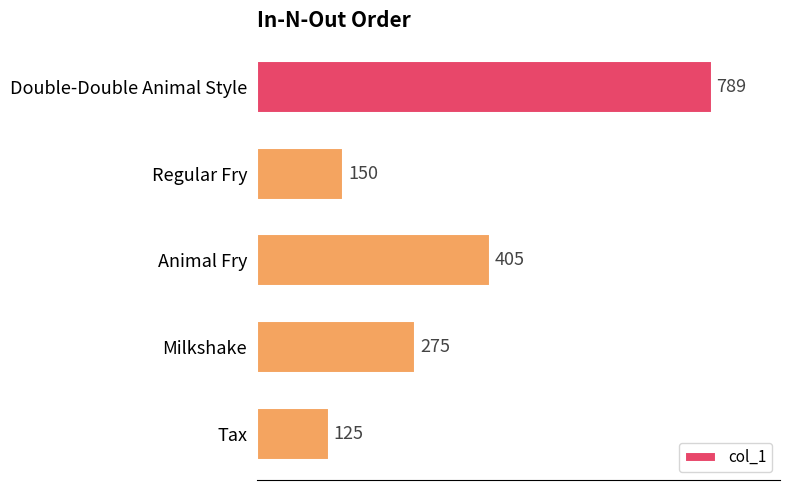

The value at Regular Fry is 150. True or false?

True